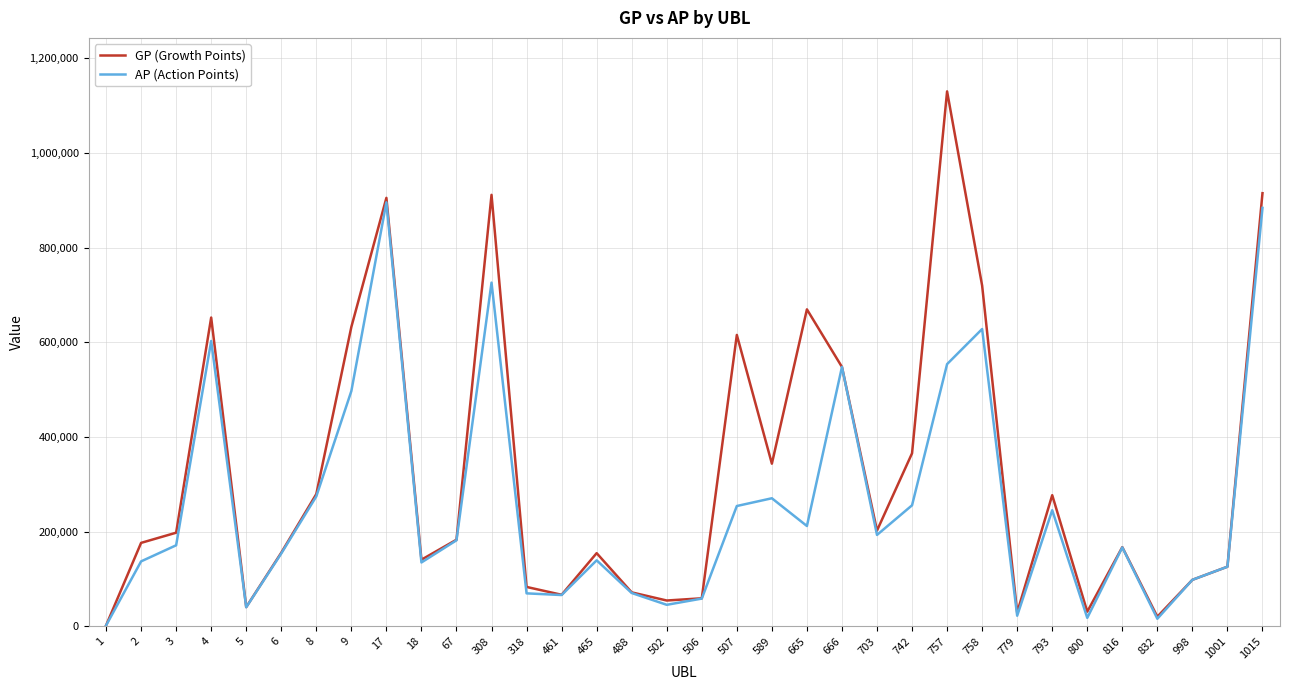

Does the chart display data point markers on the line(s)?

No